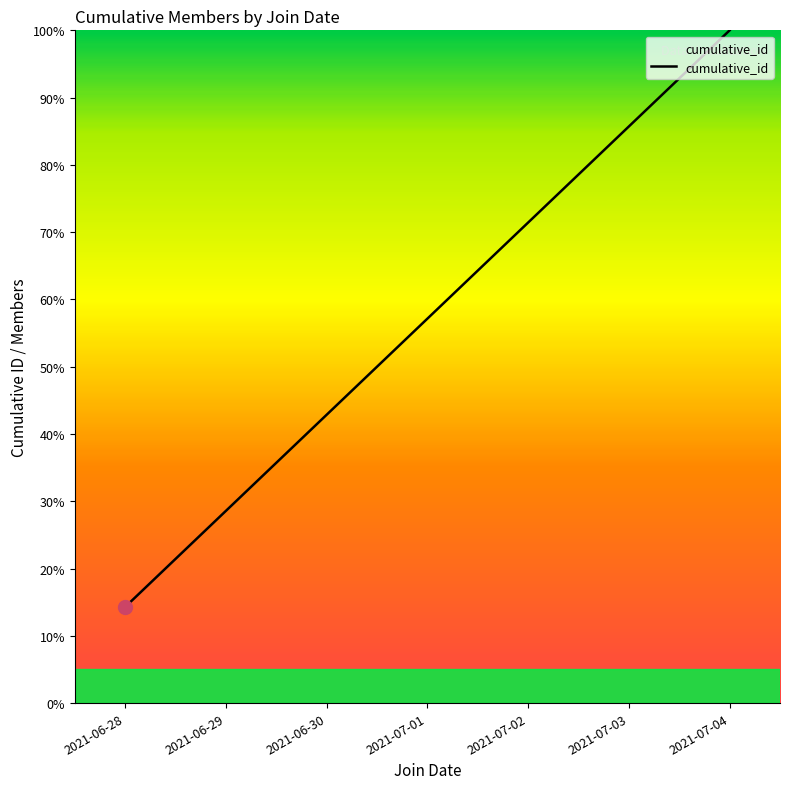

What is the smallest value displayed?

14.3